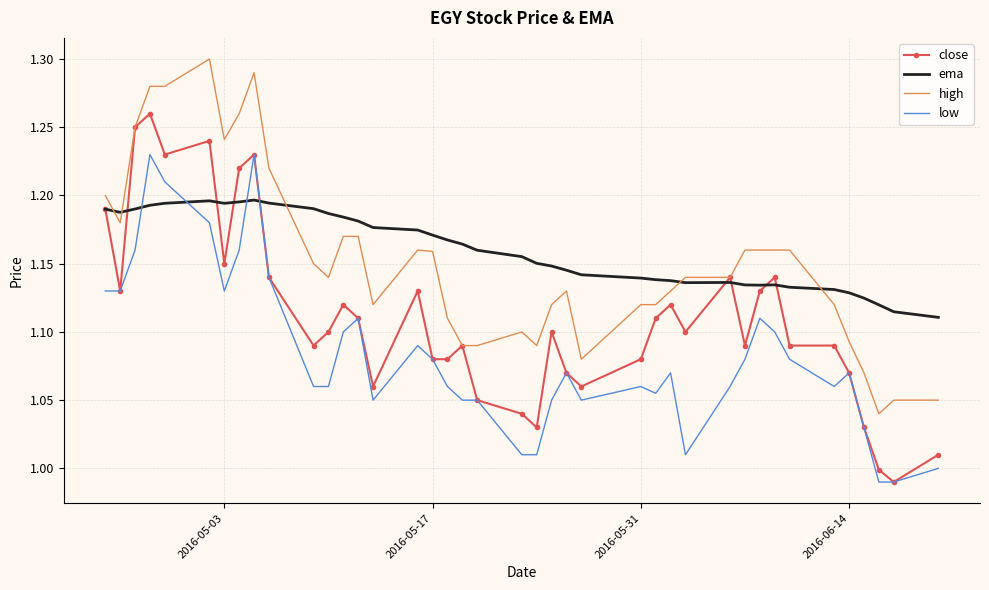

True or false: low and ema intersect in this chart.

True